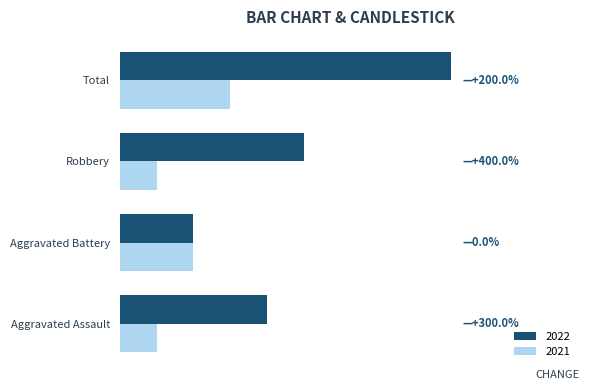

At Aggravated Assault, list the series in order from largest to smallest.

2022, 2021